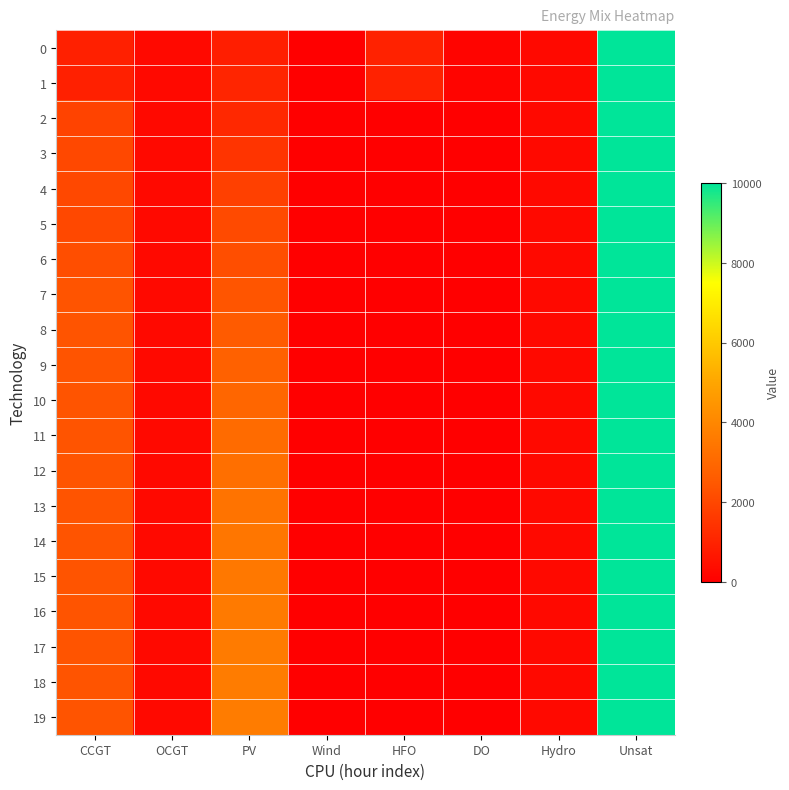

Reading left to right, what are all the values shown in this chart?

0: CCGT=933	OCGT=276	PV=850	Wind=0	HFO=985	DO=136	Hydro=282	Unsat=10000
1: CCGT=933	OCGT=276	PV=1049	Wind=0	HFO=985	DO=136	Hydro=282	Unsat=10000
2: CCGT=1895	OCGT=276	PV=1150	Wind=0	HFO=0	DO=0	Hydro=282	Unsat=10000
3: CCGT=2045	OCGT=276	PV=1480	Wind=0	HFO=0	DO=0	Hydro=282	Unsat=10000
4: CCGT=2045	OCGT=276	PV=1834	Wind=0	HFO=0	DO=0	Hydro=282	Unsat=10000
5: CCGT=2045	OCGT=276	PV=2085	Wind=0	HFO=0	DO=0	Hydro=282	Unsat=10000
6: CCGT=2195	OCGT=276	PV=2220	Wind=0	HFO=0	DO=0	Hydro=282	Unsat=10000
7: CCGT=2368	OCGT=276	PV=2384	Wind=0	HFO=0	DO=0	Hydro=282	Unsat=10000
8: CCGT=2368	OCGT=276	PV=2588	Wind=0	HFO=0	DO=0	Hydro=282	Unsat=10000
9: CCGT=2368	OCGT=276	PV=2776	Wind=0	HFO=0	DO=0	Hydro=282	Unsat=10000
10: CCGT=2368	OCGT=276	PV=2946	Wind=0	HFO=0	DO=0	Hydro=282	Unsat=10000
11: CCGT=2368	OCGT=276	PV=3099	Wind=0	HFO=0	DO=0	Hydro=282	Unsat=10000
12: CCGT=2368	OCGT=276	PV=3234	Wind=0	HFO=0	DO=0	Hydro=282	Unsat=10000
13: CCGT=2368	OCGT=276	PV=3350	Wind=0	HFO=0	DO=0	Hydro=282	Unsat=10000
14: CCGT=2368	OCGT=276	PV=3448	Wind=0	HFO=0	DO=0	Hydro=282	Unsat=10000
15: CCGT=2368	OCGT=276	PV=3524	Wind=0	HFO=0	DO=0	Hydro=282	Unsat=10000
16: CCGT=2368	OCGT=276	PV=3581	Wind=0	HFO=0	DO=0	Hydro=282	Unsat=10000
17: CCGT=2368	OCGT=276	PV=3616	Wind=0	HFO=0	DO=0	Hydro=282	Unsat=10000
18: CCGT=2368	OCGT=276	PV=3646	Wind=0	HFO=0	DO=0	Hydro=282	Unsat=10000
19: CCGT=2368	OCGT=276	PV=3646	Wind=0	HFO=0	DO=0	Hydro=282	Unsat=10000